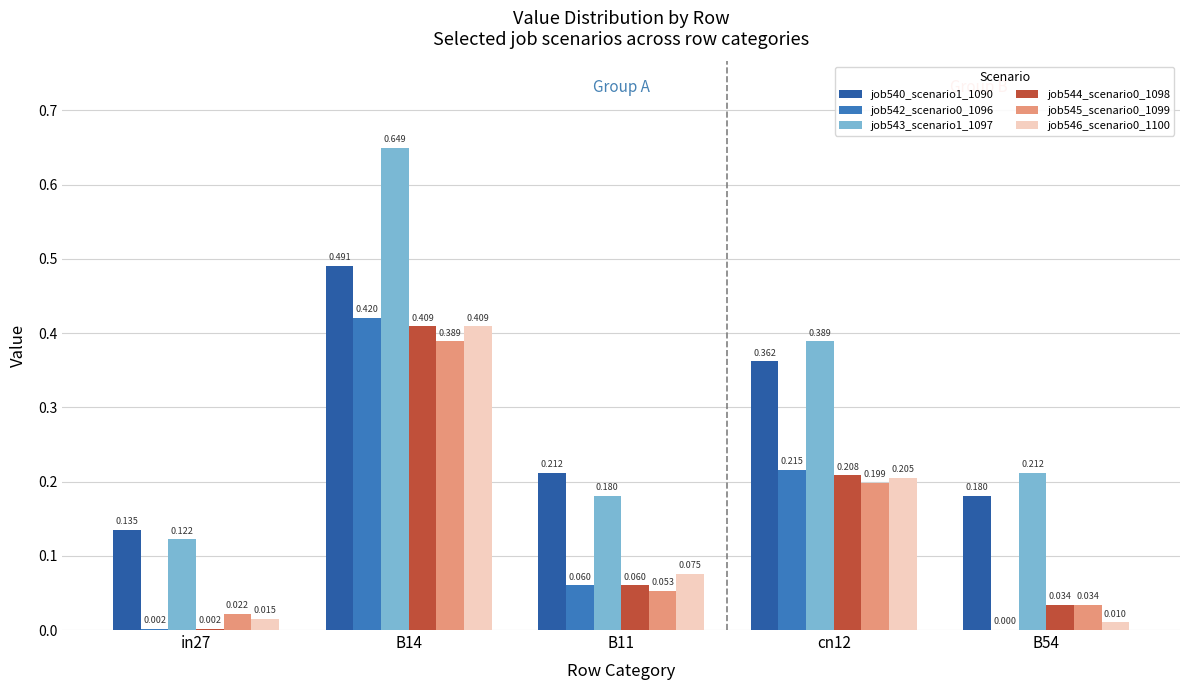

How many groups of bars are there?

5